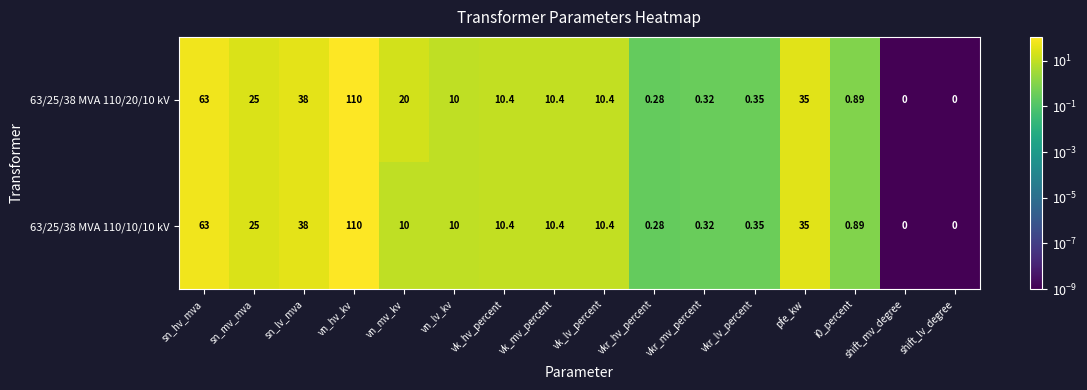

At which label does 63/25/38 MVA 110/10/10 kV first exceed 10?

sn_hv_mva